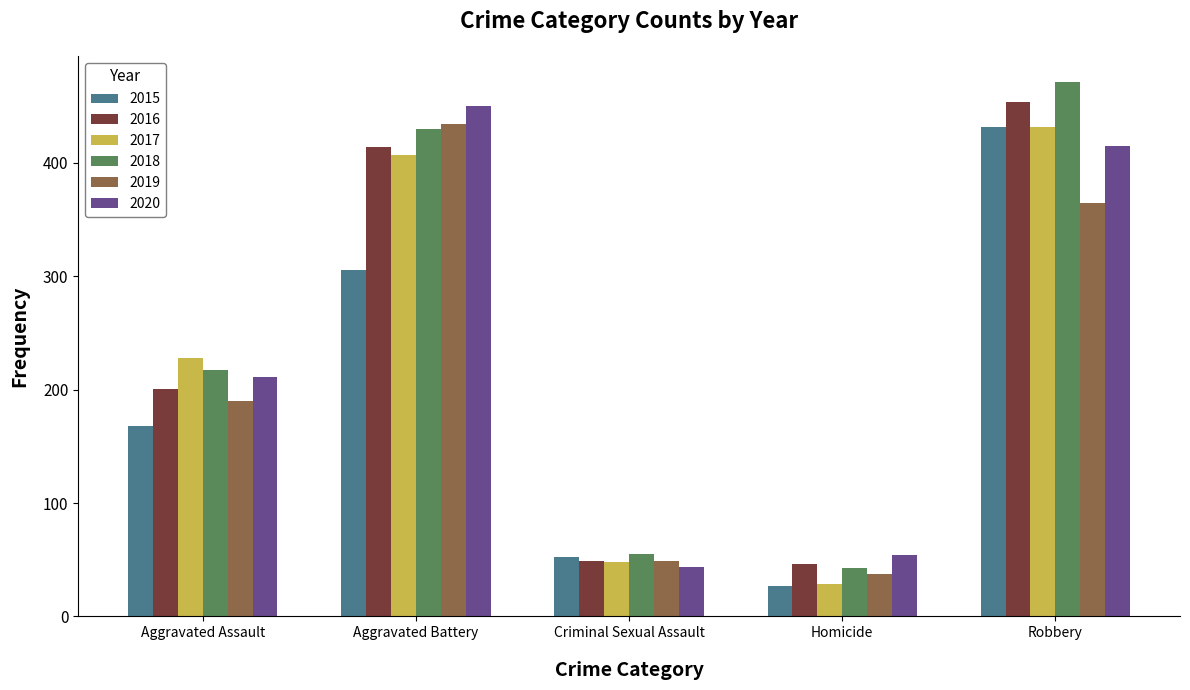

What position from the right is Aggravated Assault?

5